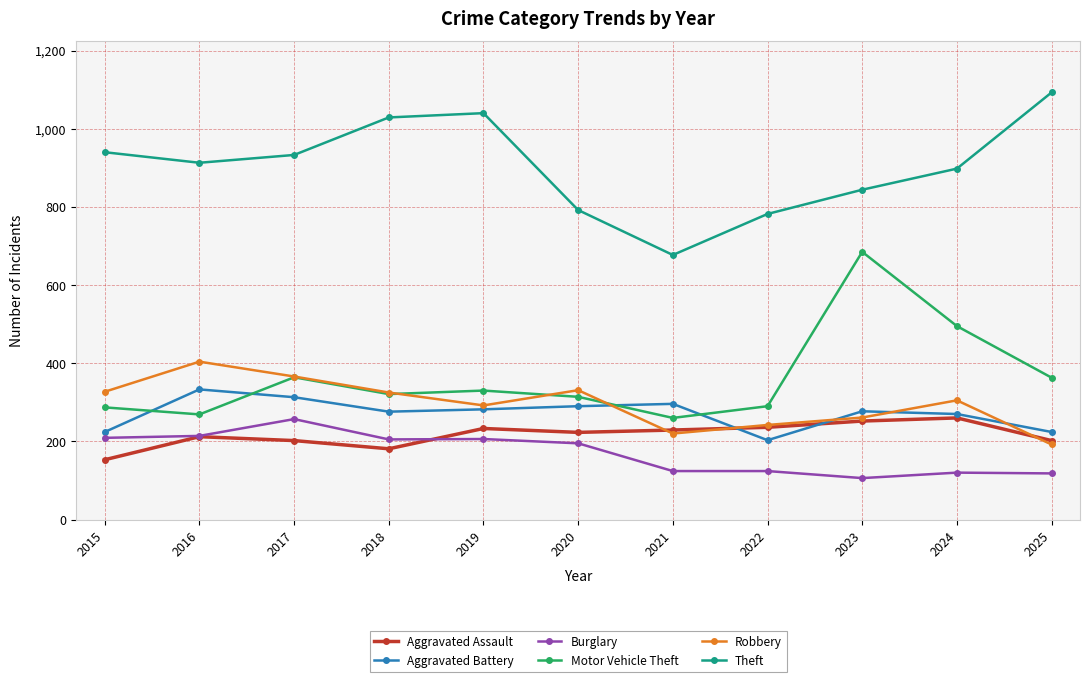

At which label does Robbery reach its minimum?

2025